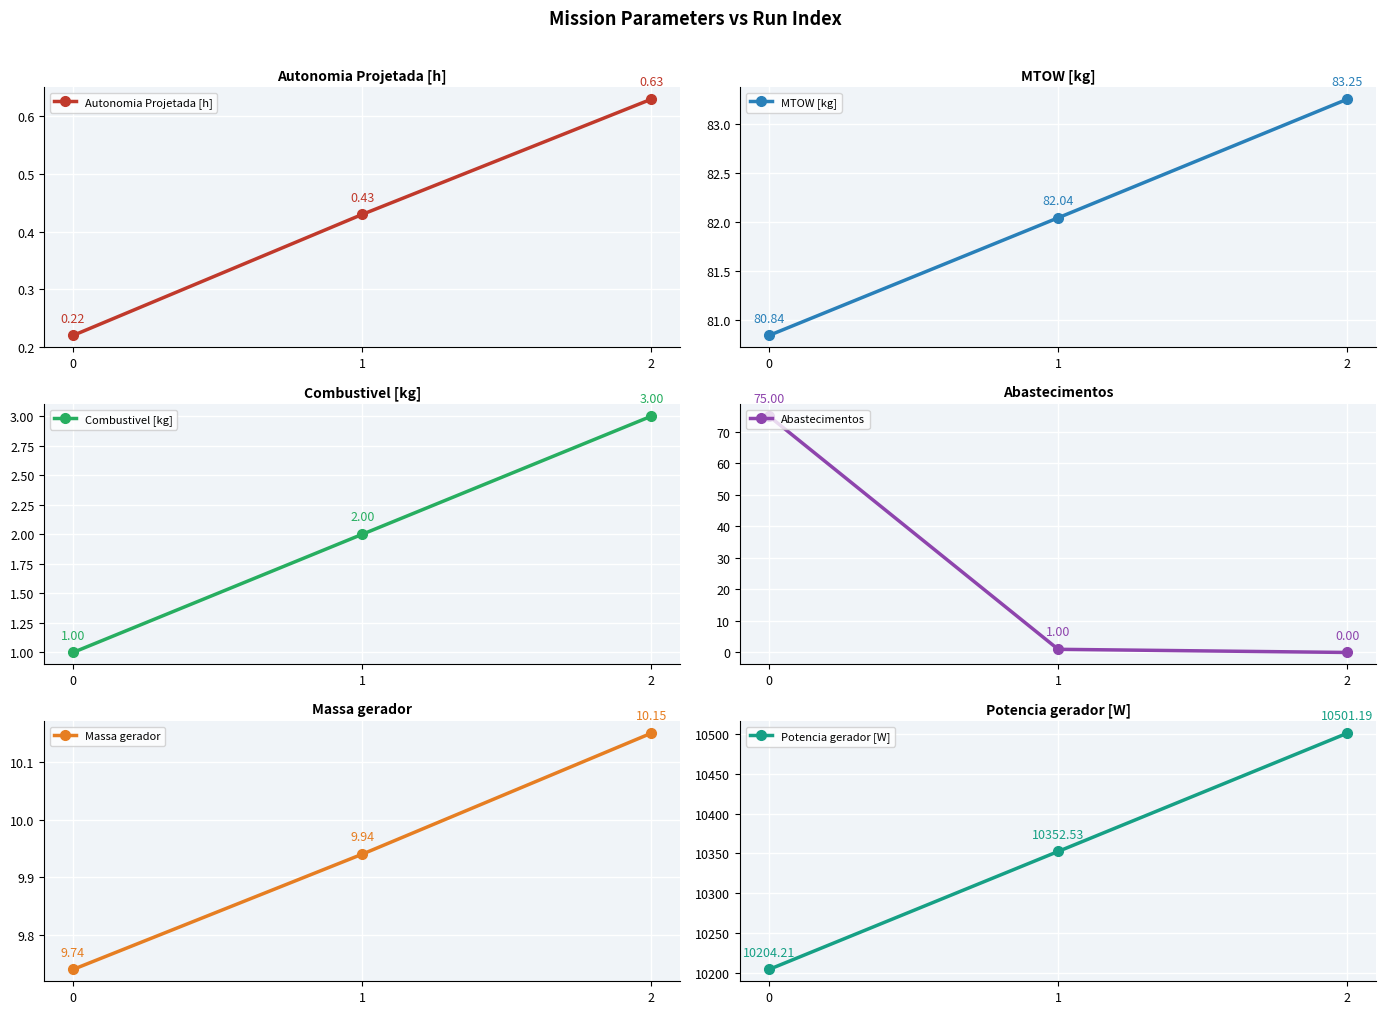

What is the minimum value for Potencia gerador [W]?

10204.2